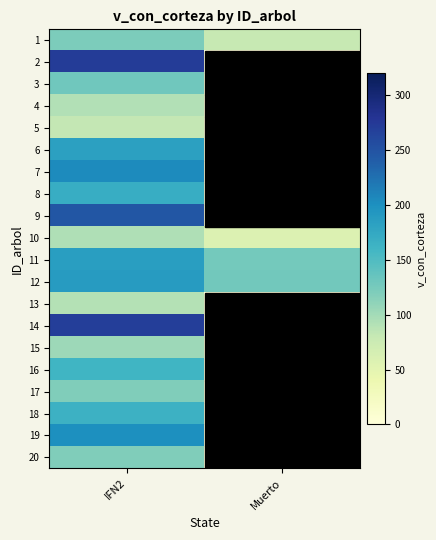

At which category is the sum across all series the highest?

IFN2